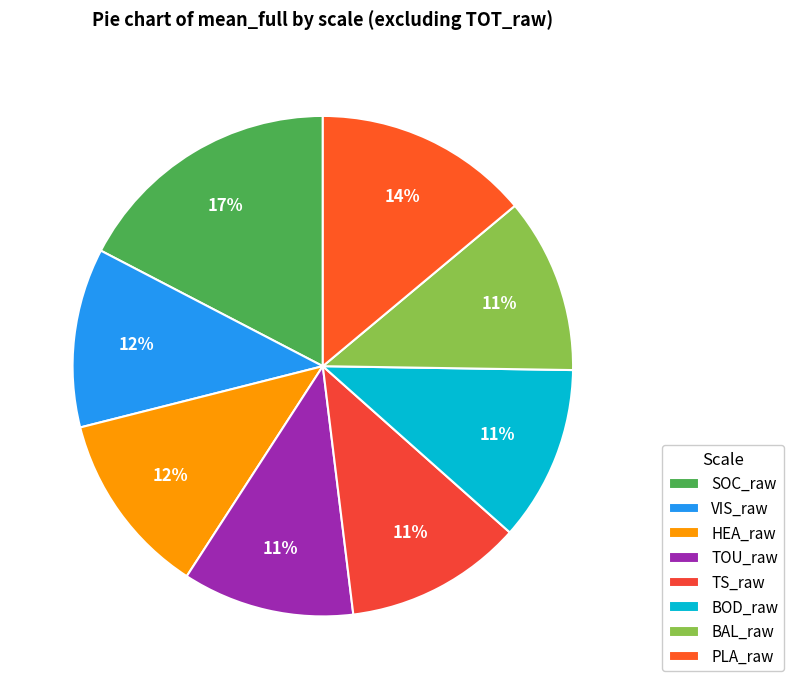

Does BOD_raw account for over 50% of the chart?

No